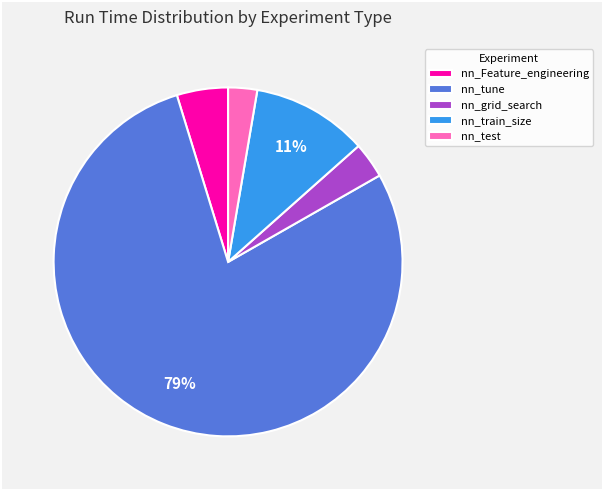

What percentage is the nn_train_size slice, to the nearest percent?

11%